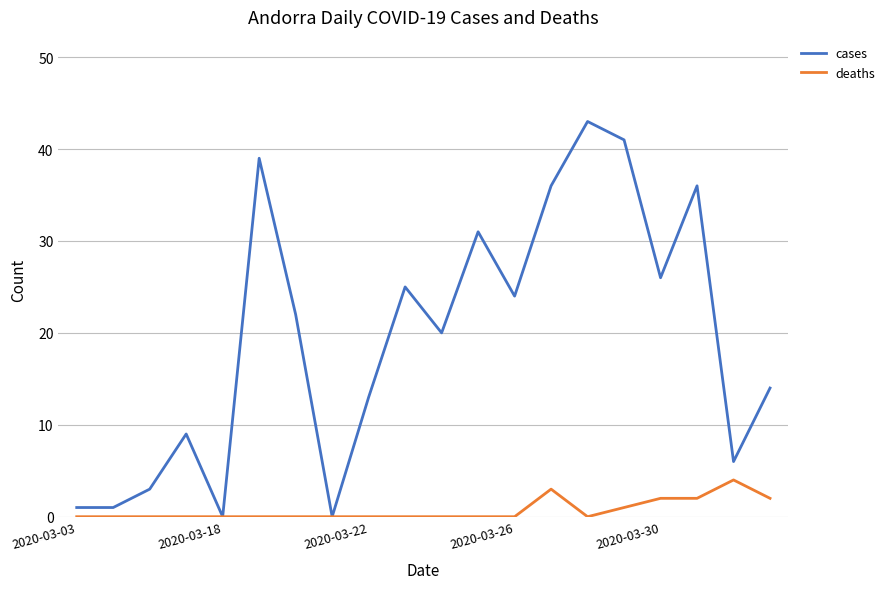

Rank the series by their average value, from highest to lowest.

cases, deaths